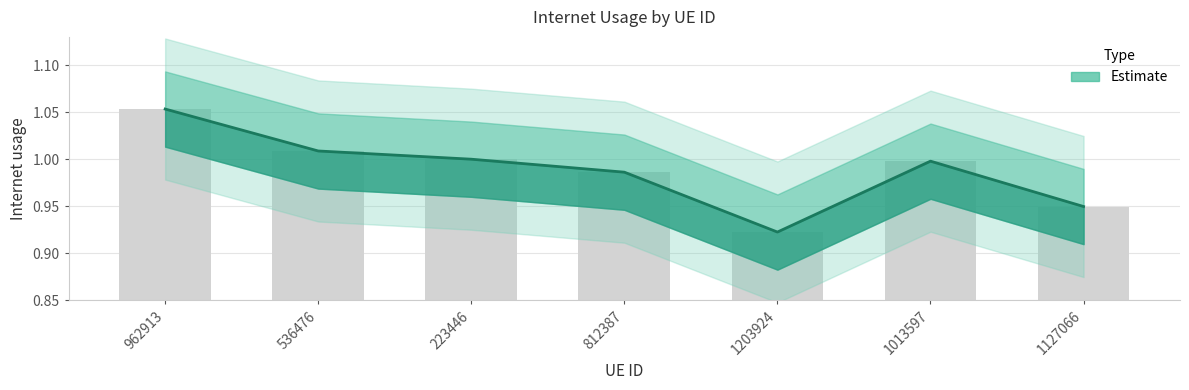

What is the sum of all values?

6.9